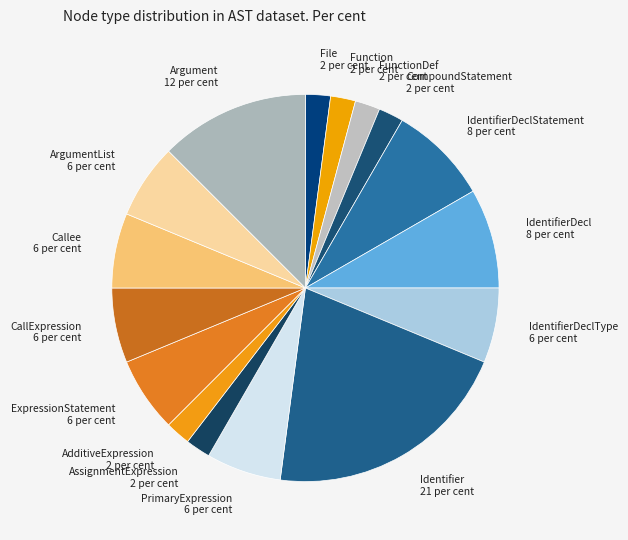

What is the largest slice in the pie chart?

Identifier